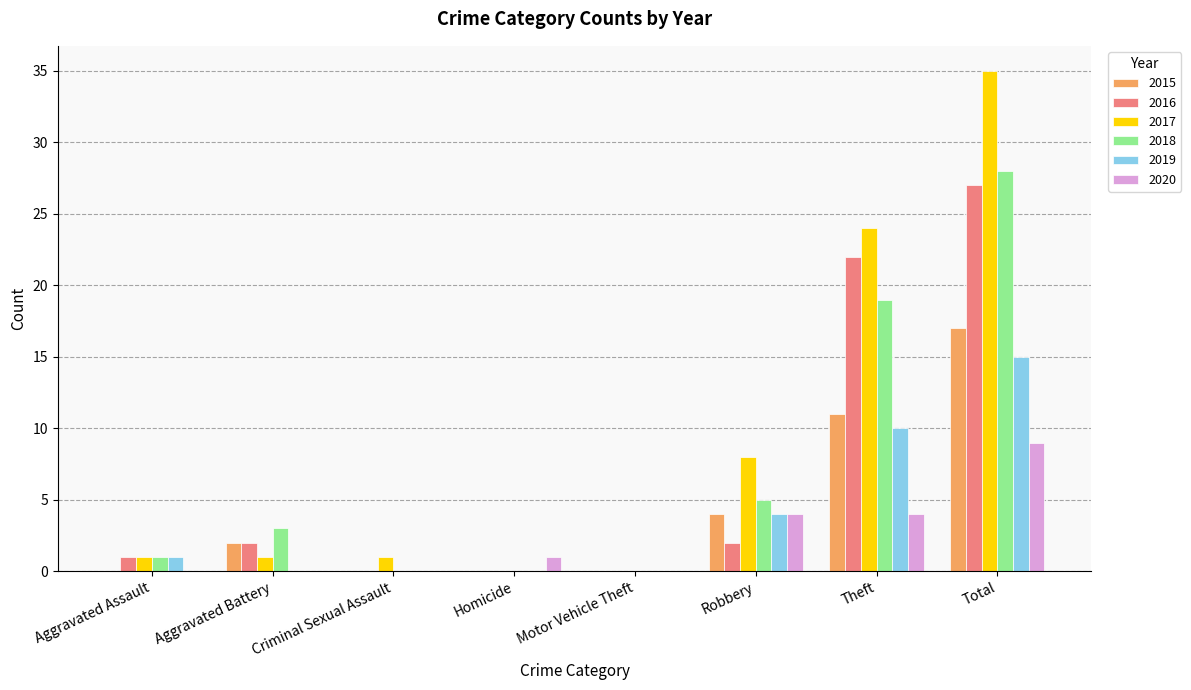

Count the number of categories in the chart.

8